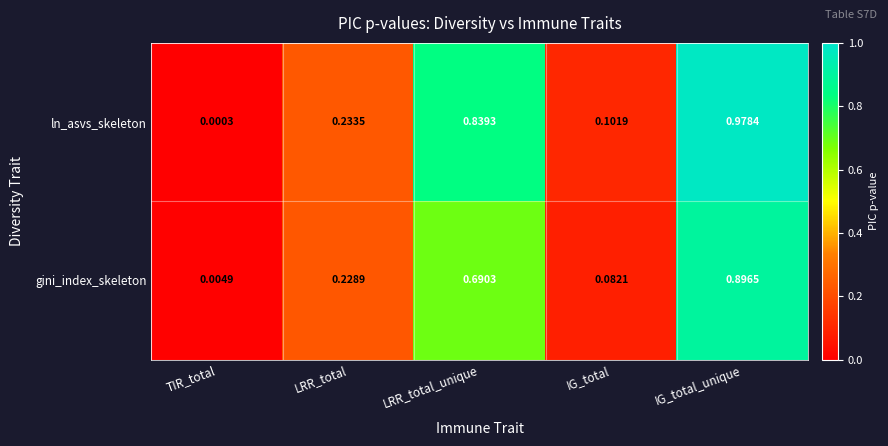

Between TIR_total and LRR_total_unique, which series saw the biggest shift?

ln_asvs_skeleton